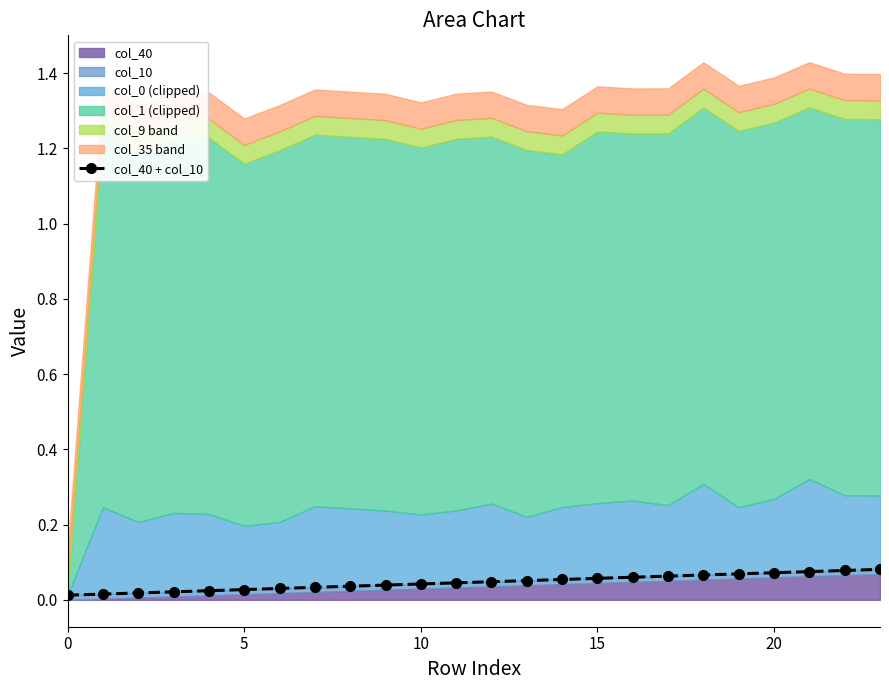

True or false: the data shows 0.1 at 21.

True